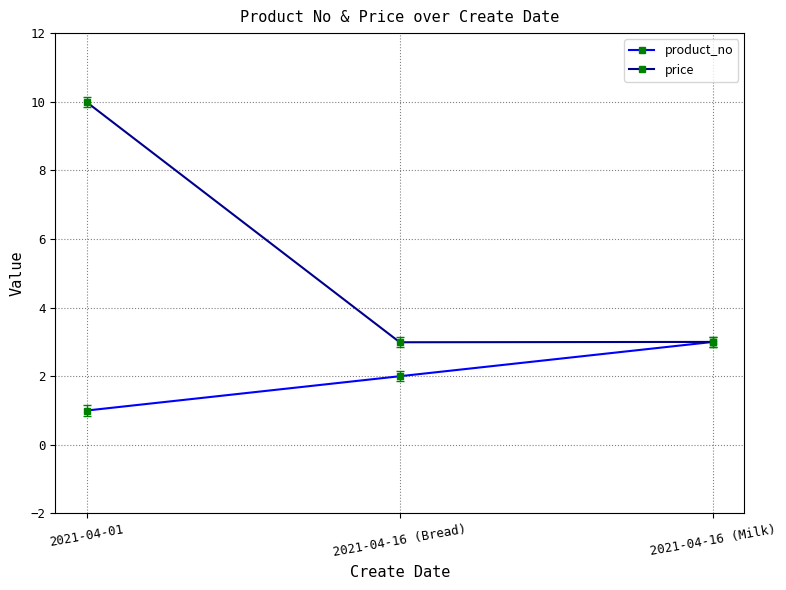

Between 2021-04-01 and 2021-04-16 (Milk), which series saw the biggest shift?

price